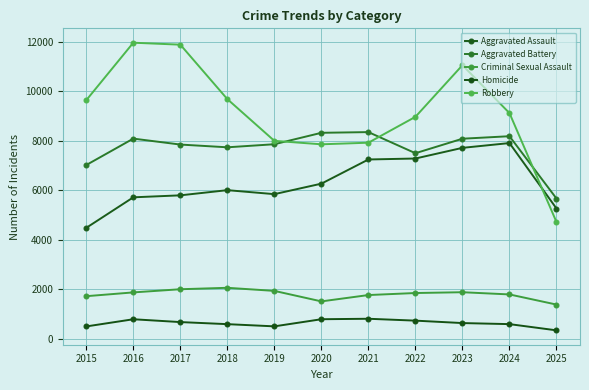

At which category is the sum across all series the highest?

2023